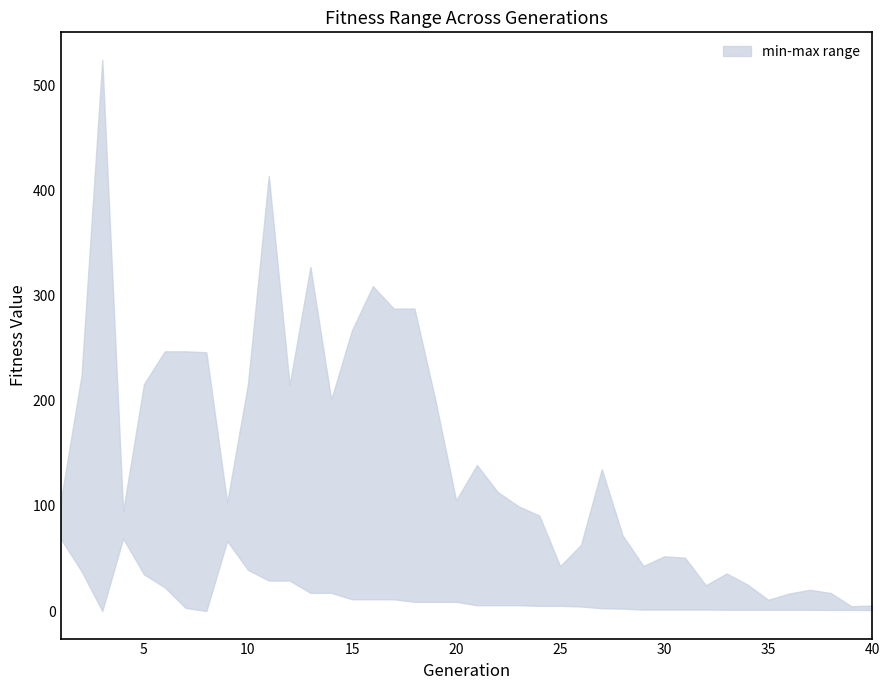

True or false: minfit and maxfit cross at least once.

False